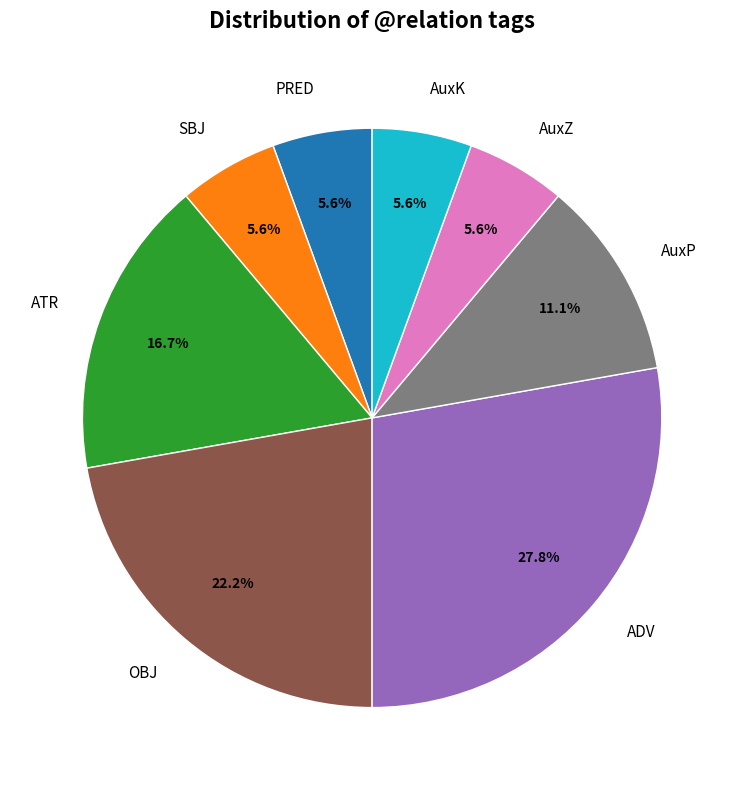

Does AuxP represent more than half of the total?

No